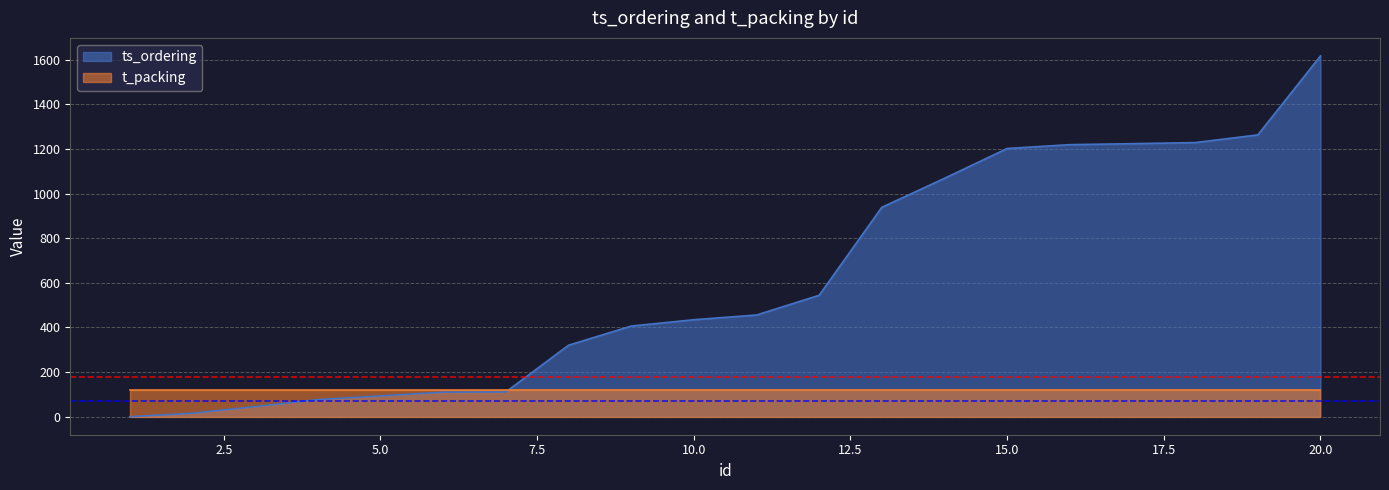

Reading left to right, extract all data points from this chart.

0.0	15.7	45.4	76.6	93.4	109.8	110.9	320.2	406.3	434.7	455.8	544.2	938.8	1068.6	1202.4	1219.5	1223.9	1228.8	1263.2	1617.2